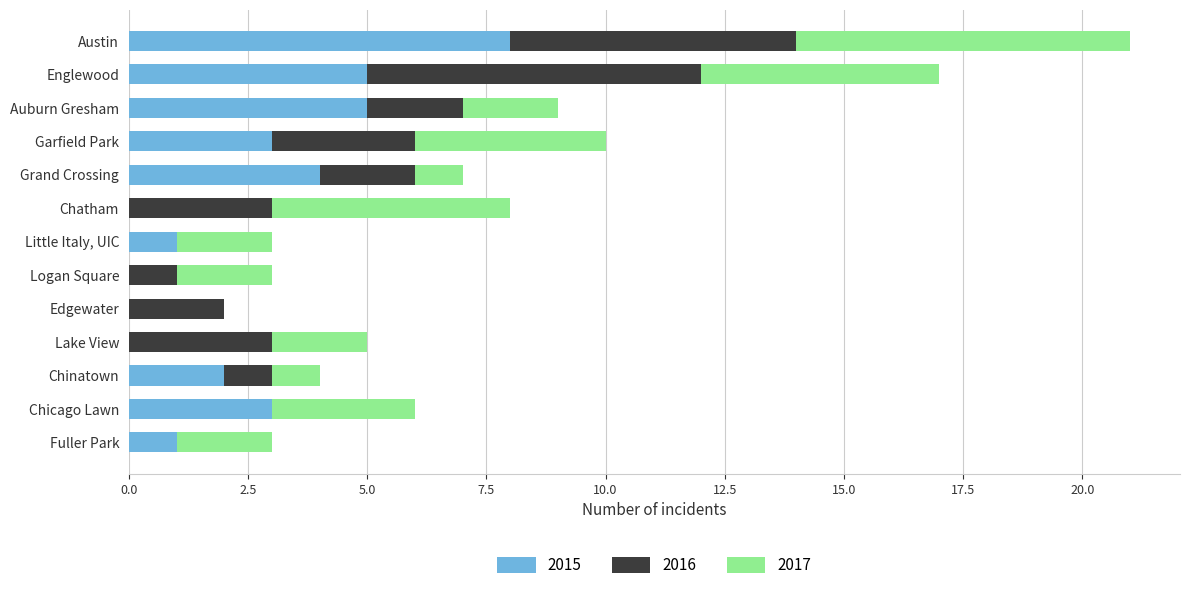

What value does the 2015 series have at Garfield Park?

3